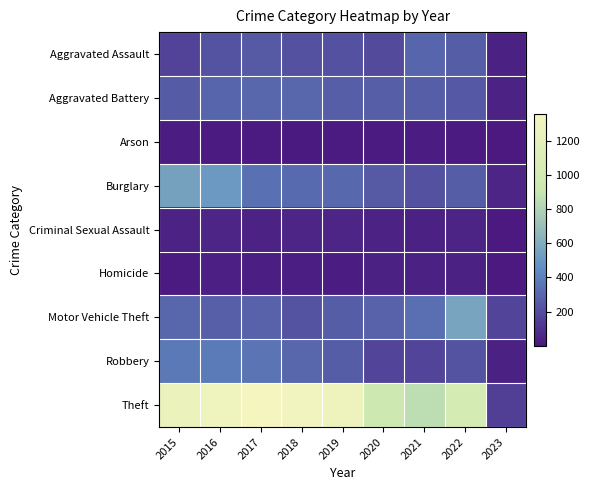

Reading left to right, list all the values displayed in this chart.

Aggravated Assault: 2015=164	2016=225	2017=251	2018=220	2019=220	2020=192	2021=295	2022=264	2023=37
Aggravated Battery: 2015=260	2016=298	2017=303	2018=302	2019=267	2020=269	2021=270	2022=248	2023=41
Arson: 2015=22	2016=14	2017=12	2018=8	2019=16	2020=12	2021=18	2022=16	2023=2
Burglary: 2015=552	2016=505	2017=339	2018=319	2019=308	2020=252	2021=220	2022=261	2023=50
Criminal Sexual Assault: 2015=43	2016=51	2017=41	2018=51	2019=54	2020=39	2021=33	2022=44	2023=1
Homicide: 2015=13	2016=28	2017=27	2018=23	2019=21	2020=34	2021=38	2022=36	2023=1
Motor Vehicle Theft: 2015=299	2016=272	2017=285	2018=225	2019=262	2020=287	2021=332	2022=567	2023=167
Robbery: 2015=372	2016=381	2017=356	2018=302	2019=264	2020=174	2021=175	2022=227	2023=37
Theft: 2015=1263	2016=1297	2017=1359	2018=1337	2019=1288	2020=954	2021=856	2022=1023	2023=147